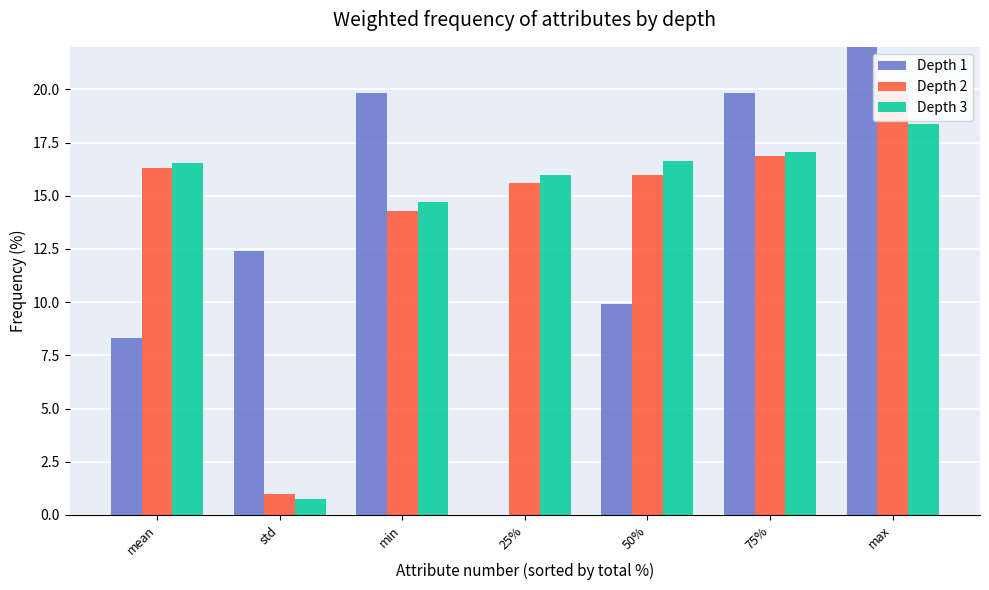

The value of Depth 2 at 50% is 16.0. True or false?

True